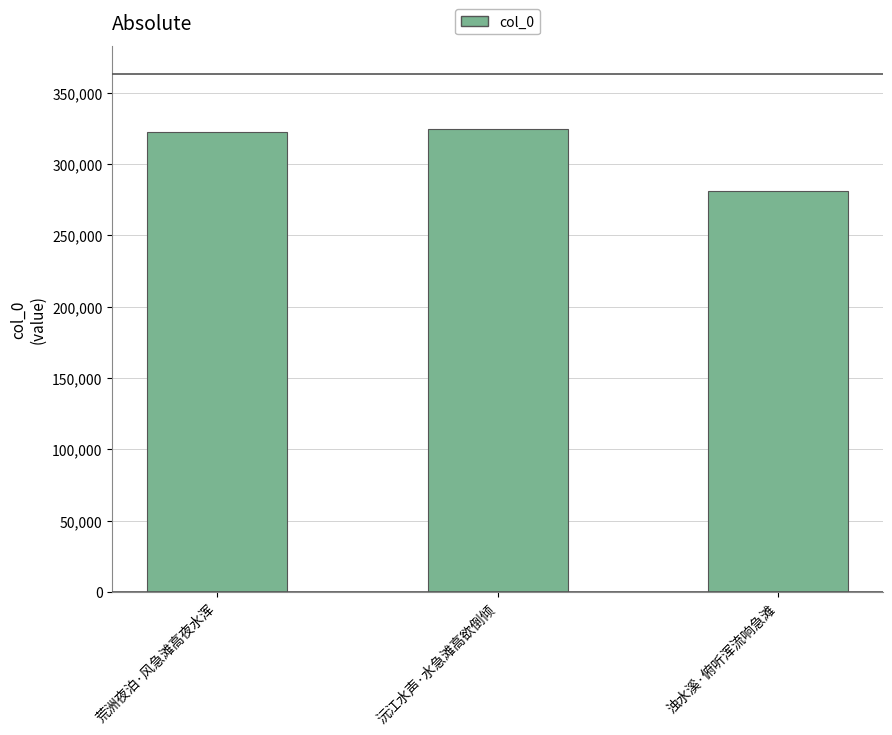

Which has a higher value, 荒洲夜泊·风急滩高夜水浑 or 浊水溪·俯听浑流响急滩?

荒洲夜泊·风急滩高夜水浑